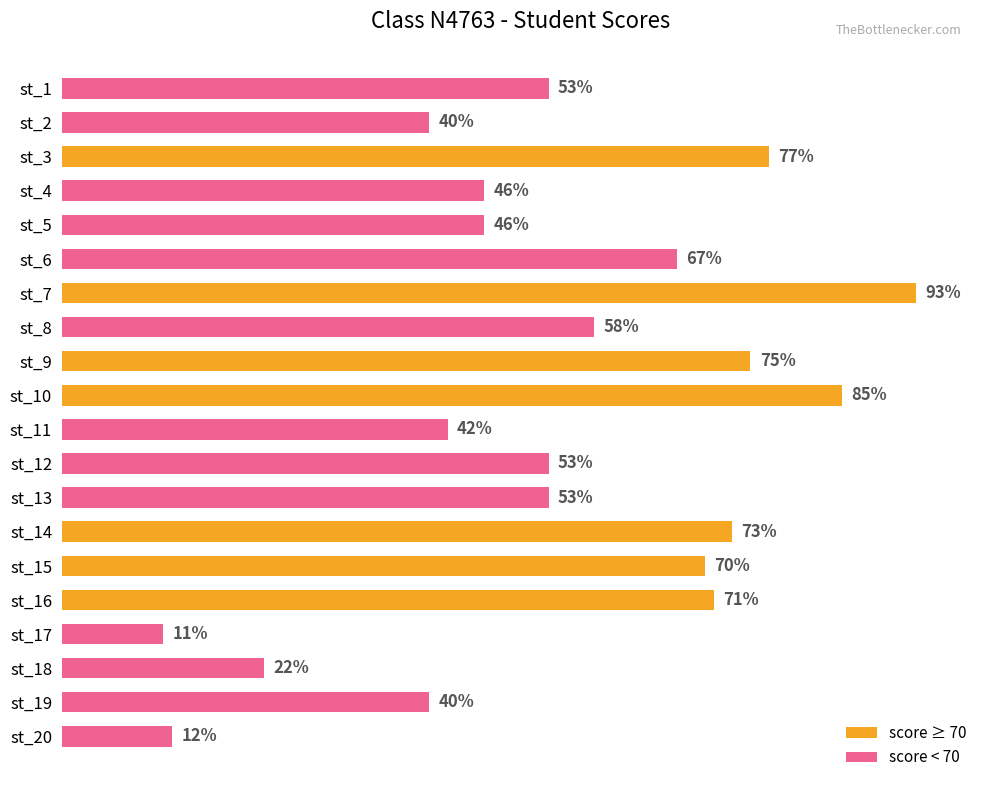

Which label corresponds to the smallest value in the chart?

st_17